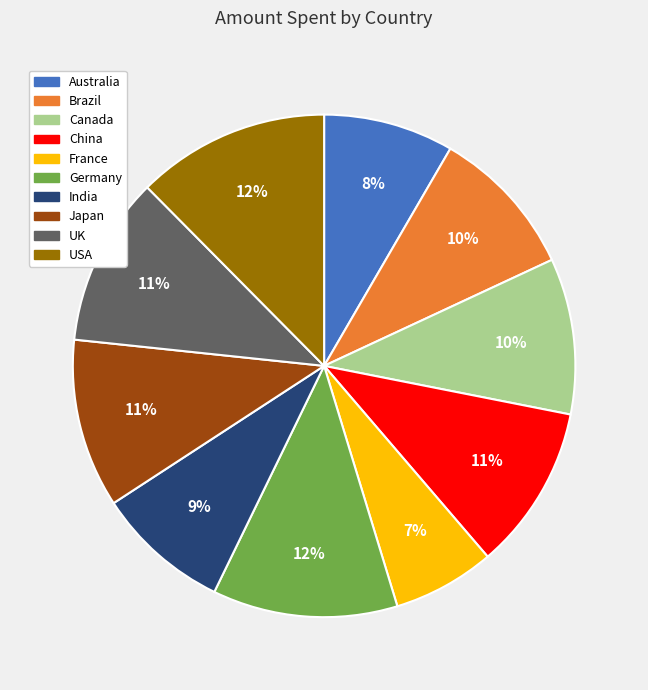

What is the smallest slice in the pie chart?

France